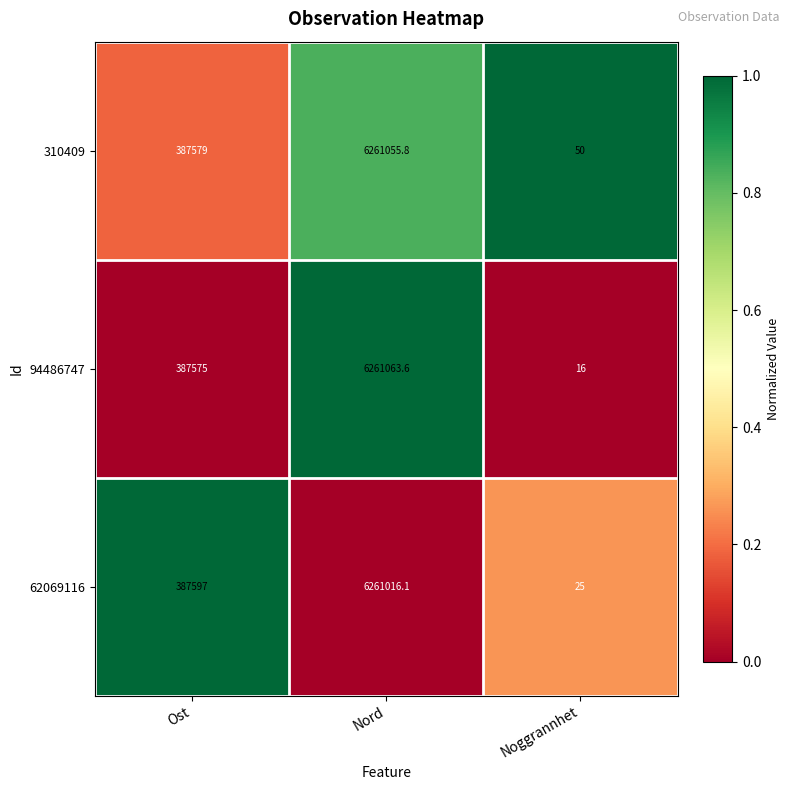

Rank the series at Ost from lowest to highest value.

94486747, 310409, 62069116